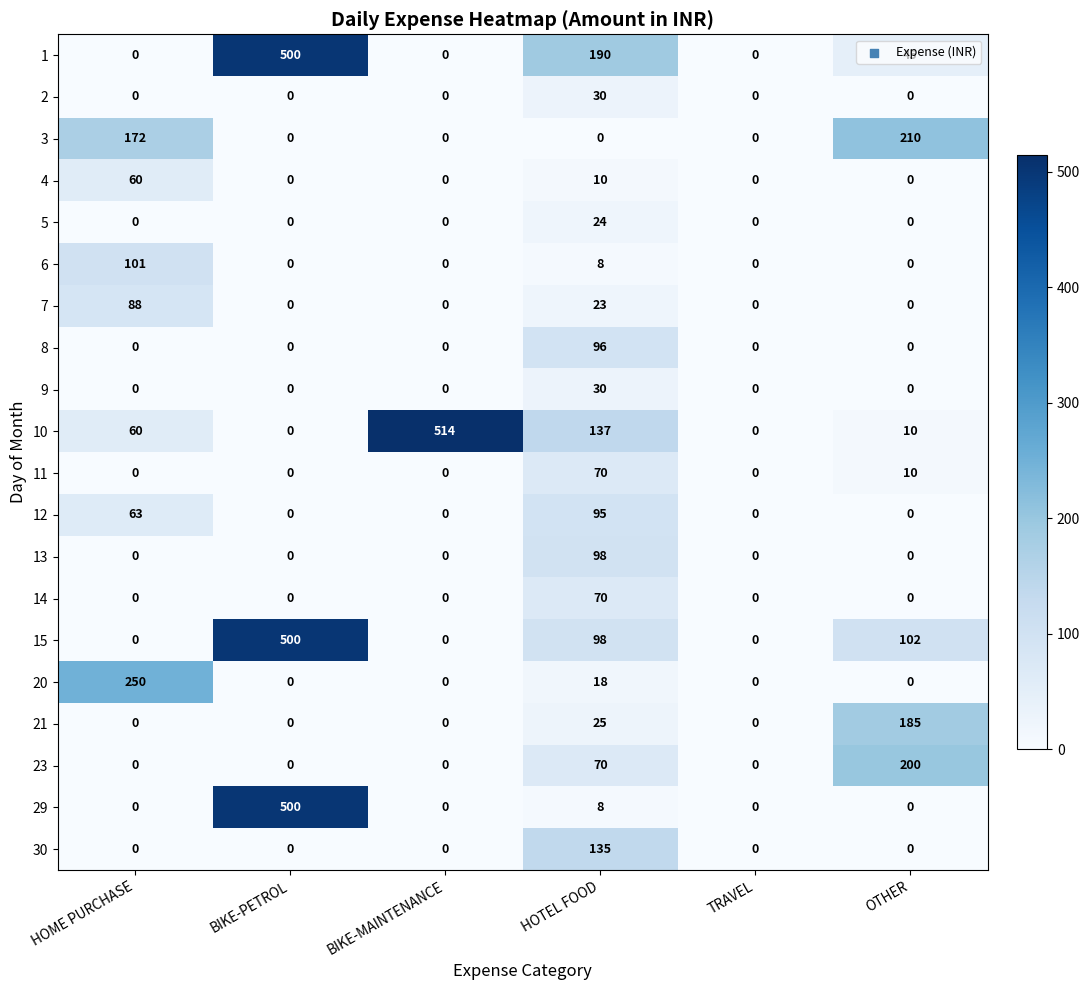

What is the maximum value for 5?

24